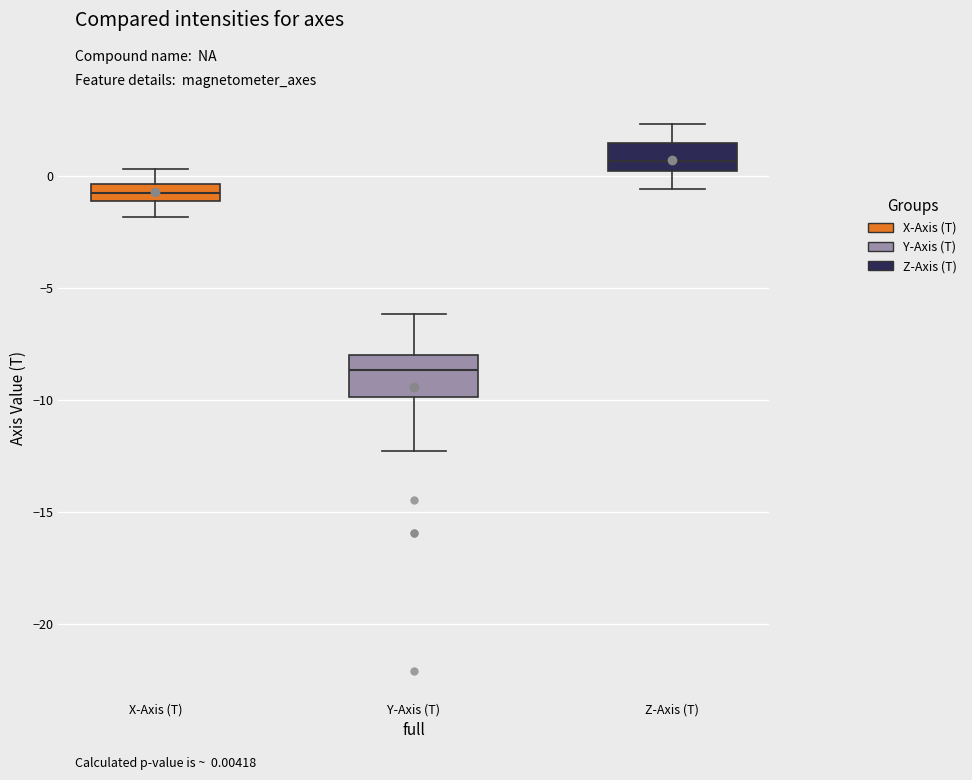

Where is the upper edge of the box for X-Axis (T) on the y-axis? The values are not printed on the chart, so give them approximately, as read against the axis.

-0.5